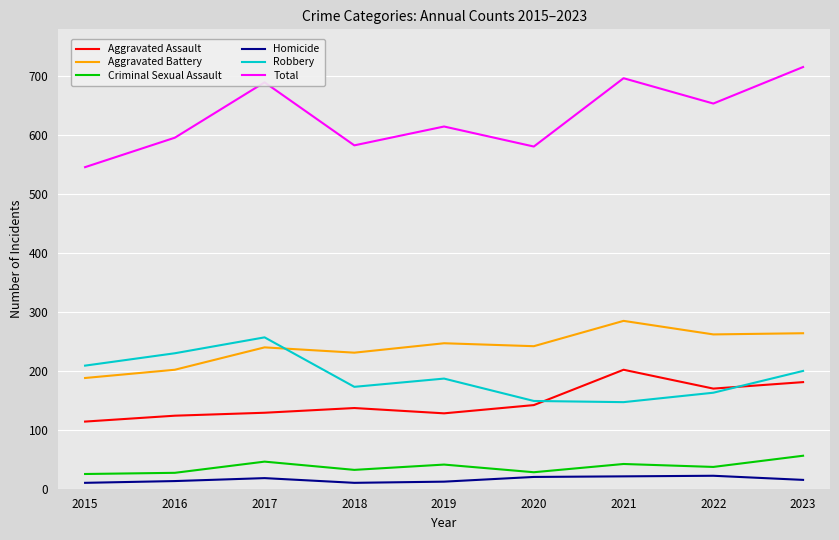

Which series has the largest range (max minus min)?

Total